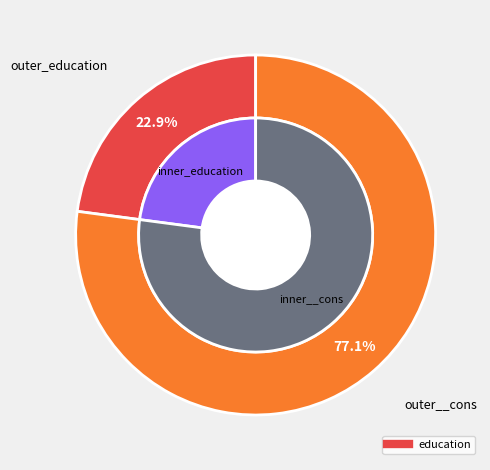

To the nearest percent, what is the average slice percentage?

50%